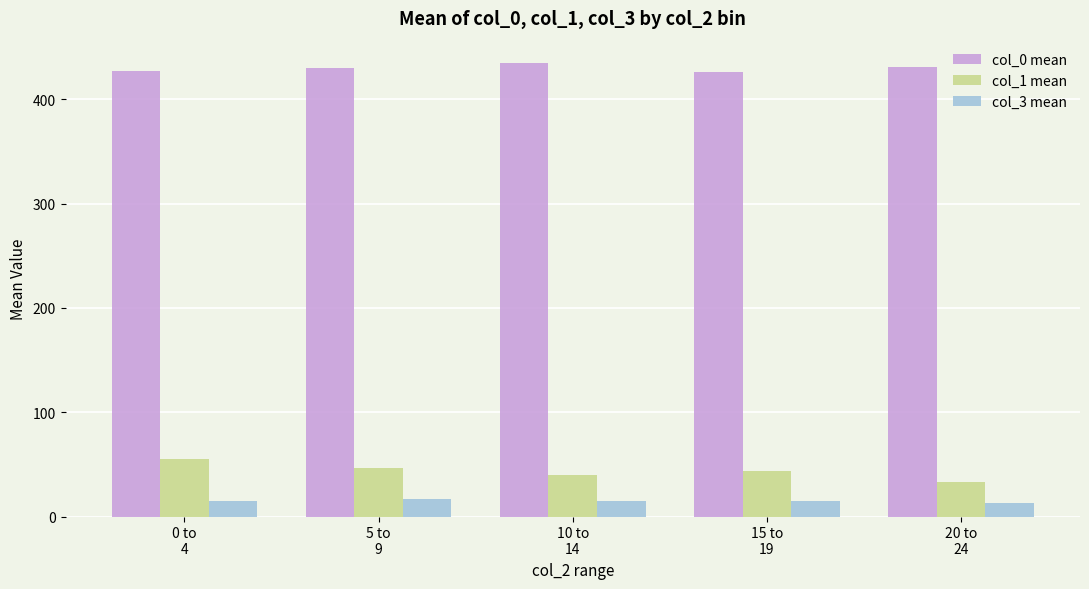

How many bars are there in each group?

3